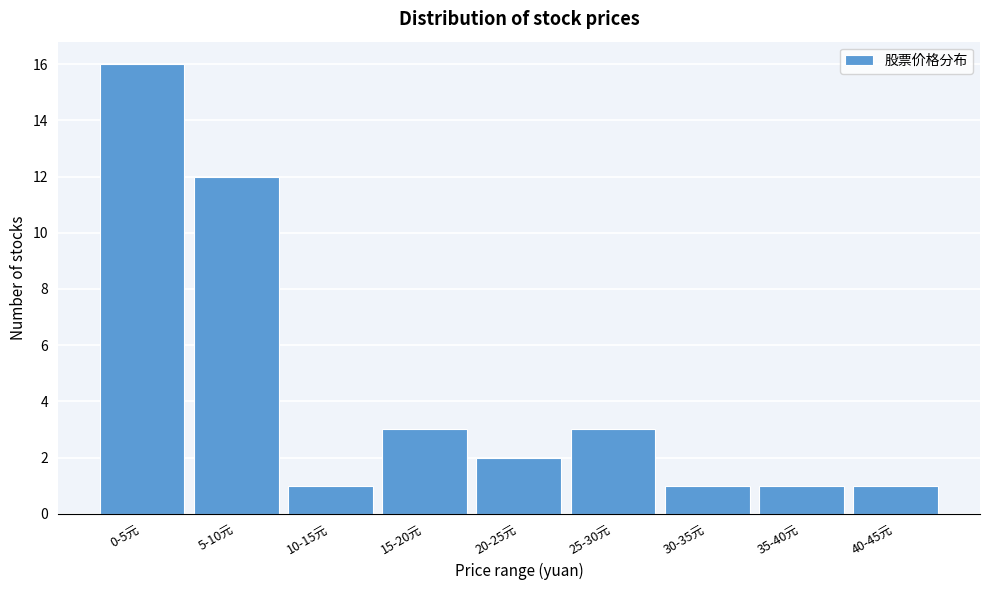

Reading right to left, transcribe all the data shown in this chart.

40-45元=1	35-40元=1	30-35元=1	25-30元=3	20-25元=2	15-20元=3	10-15元=1	5-10元=12	0-5元=16